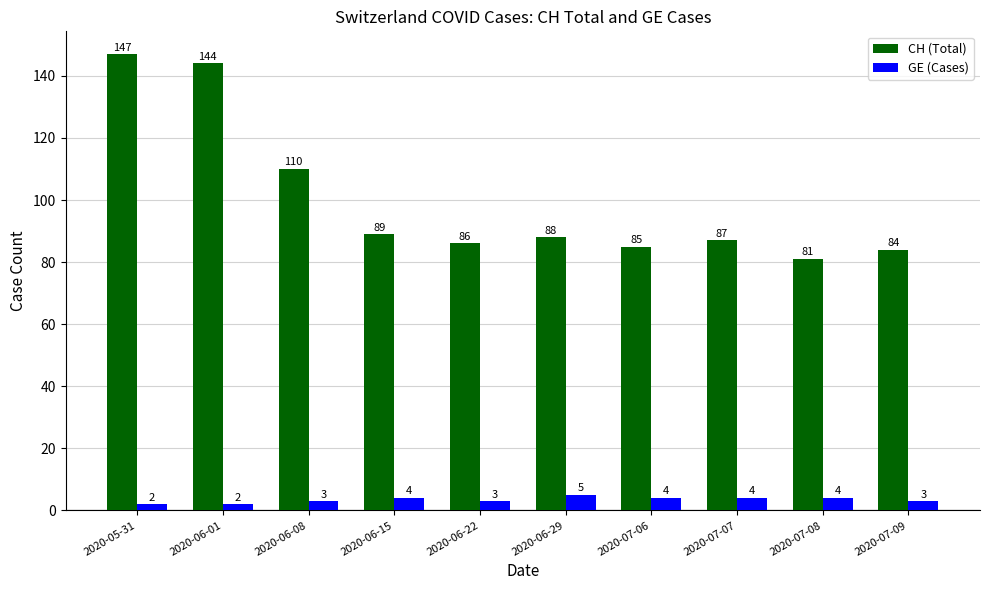

What is the value of the CH (Total) bar at the 7th from the left?

85